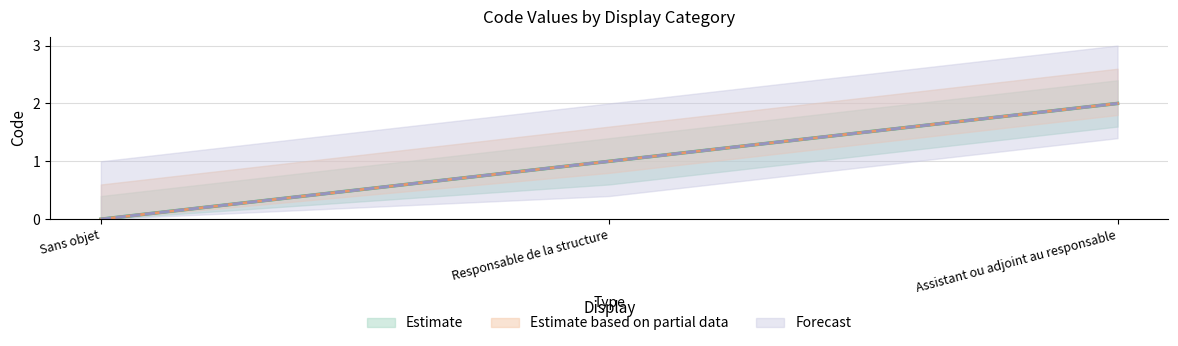

Where does the data first go above 1?

Assistant ou adjoint au responsable